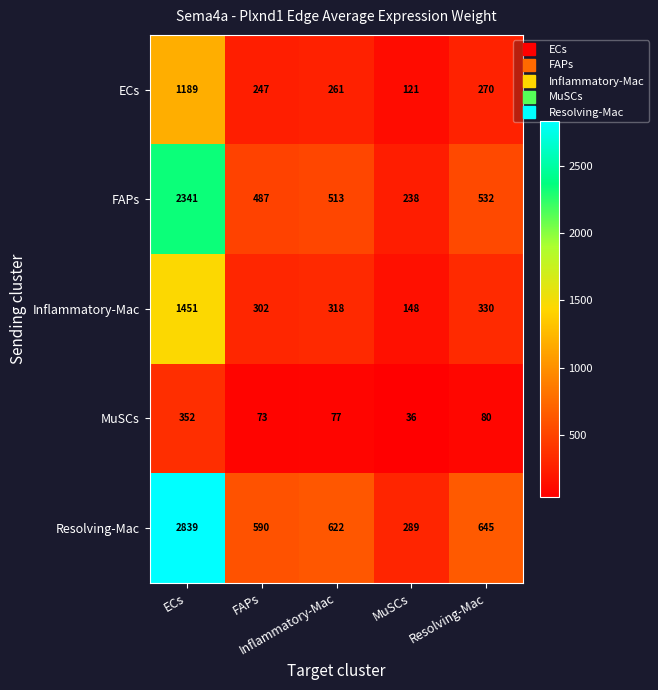

At how many categories does at least one series exceed 2806?

1